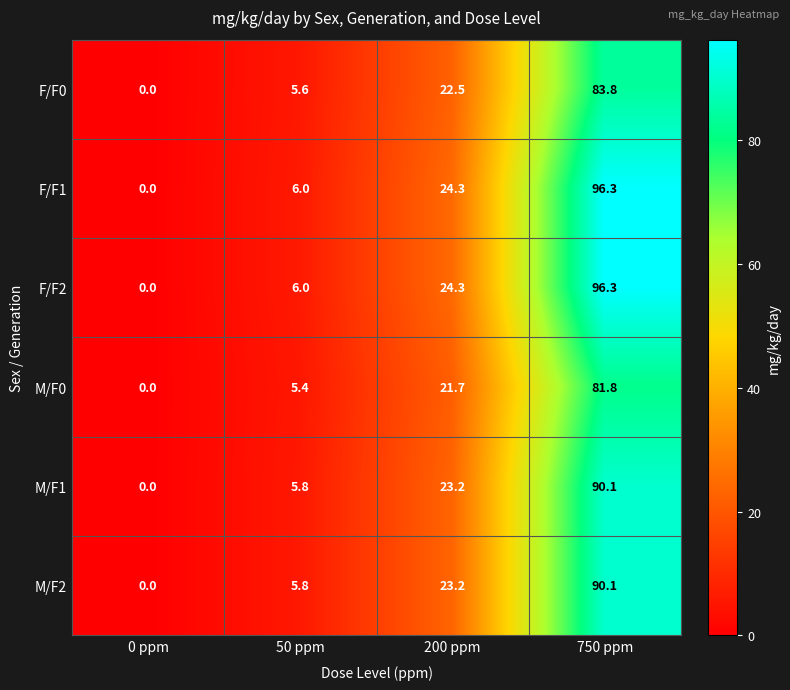

What is the spread (max minus min) of values at 200 ppm?

2.6